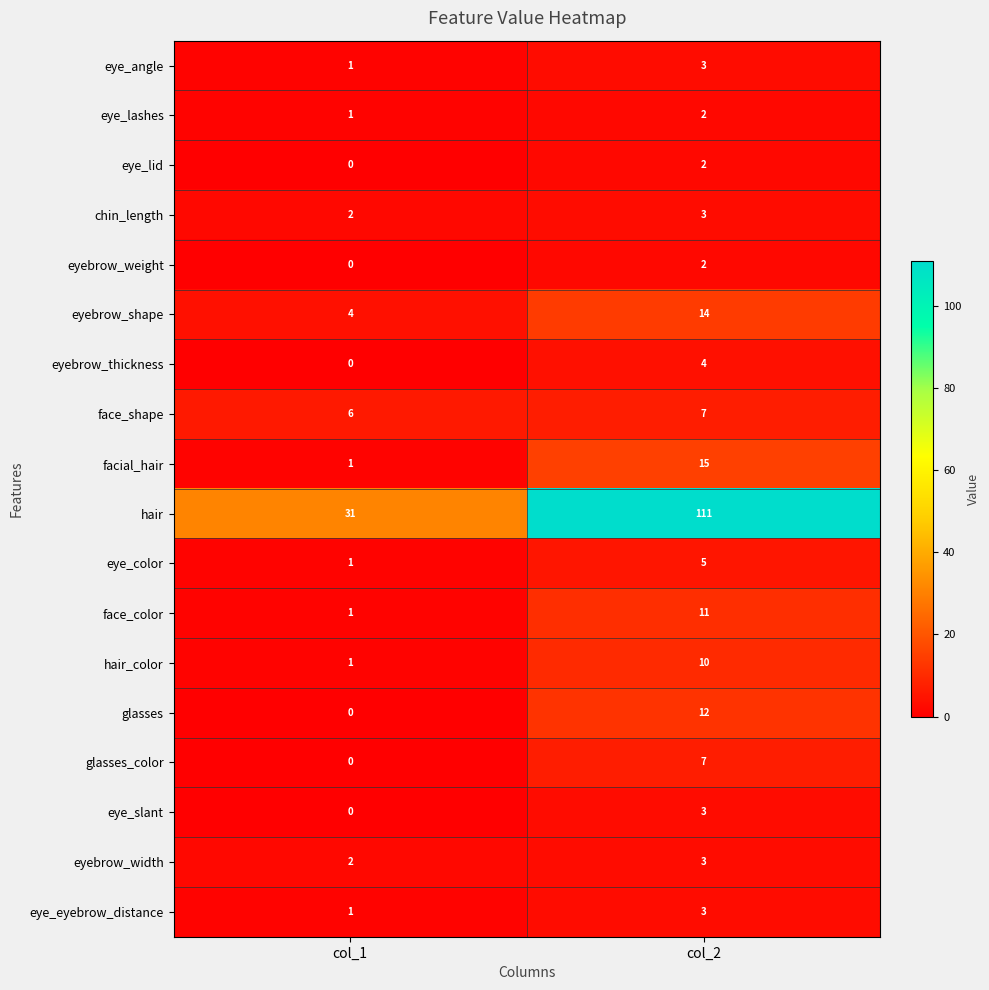

At how many categories does at least one series exceed 6?

2